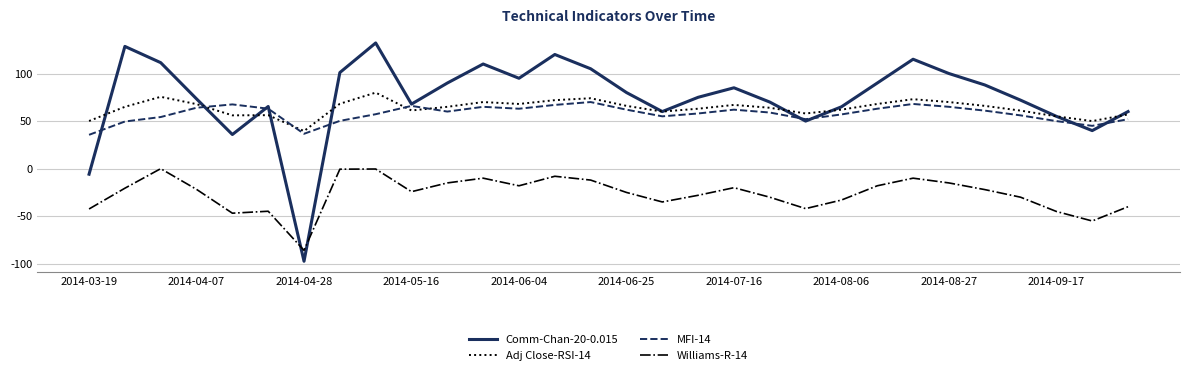

Which series has the largest total across all categories?

Comm-Chan-20-0.015